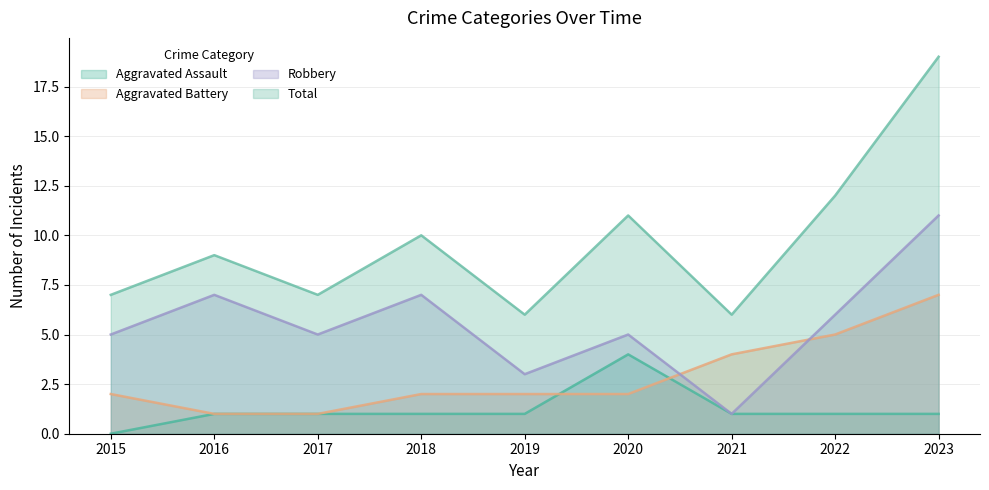

True or false: Aggravated Assault has more than 0 points higher than both neighbors.

True